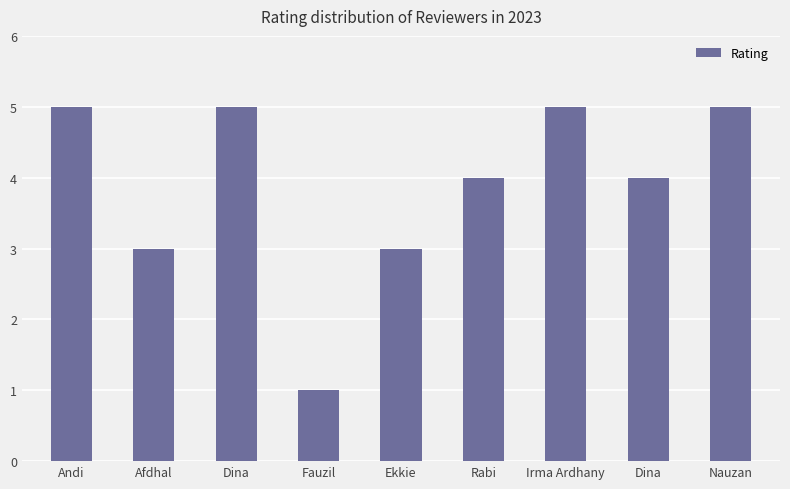

Reading left to right, list all the values displayed in this chart.

5	3	5	1	3	4	5	4	5